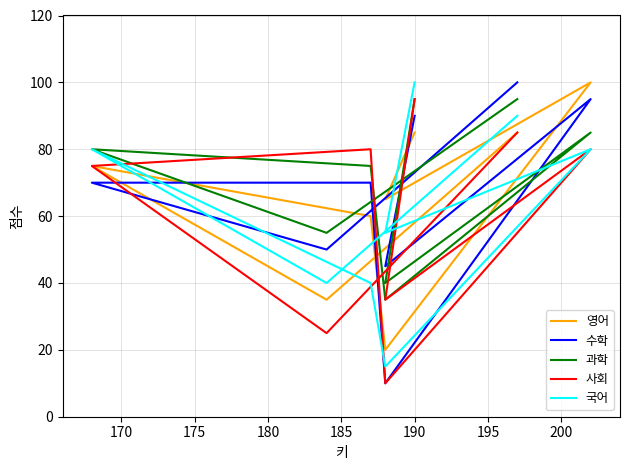

The value of 사회 at 175 is 75. True or false?

True